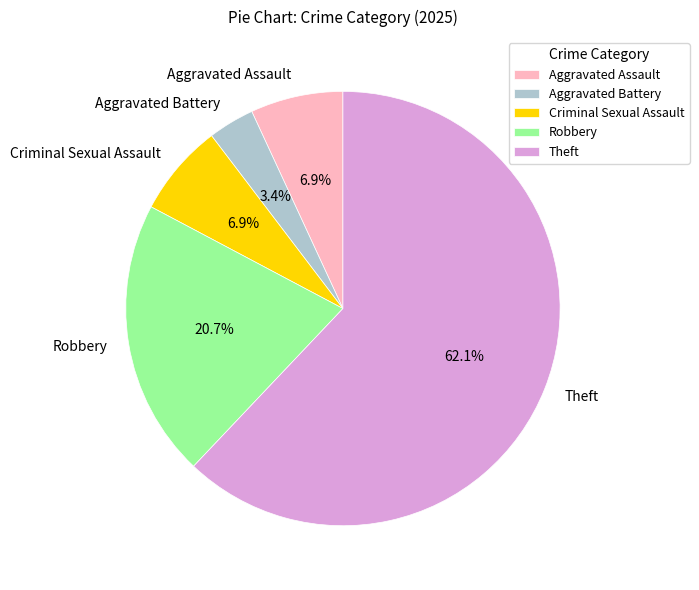

Which category accounts for the majority?

Theft